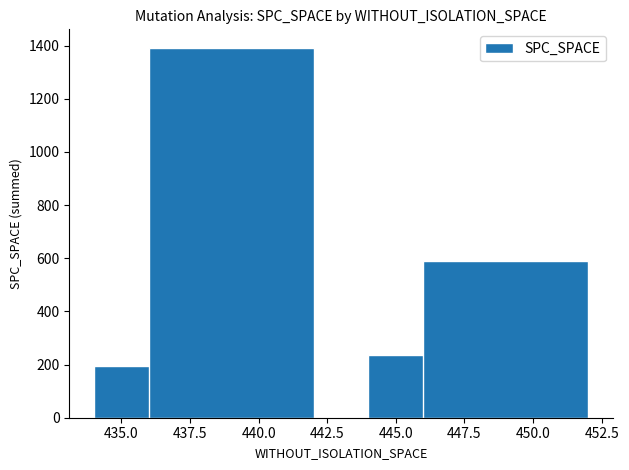

What is the ratio of the value at 450.0 to the value at 440.0?

0.4